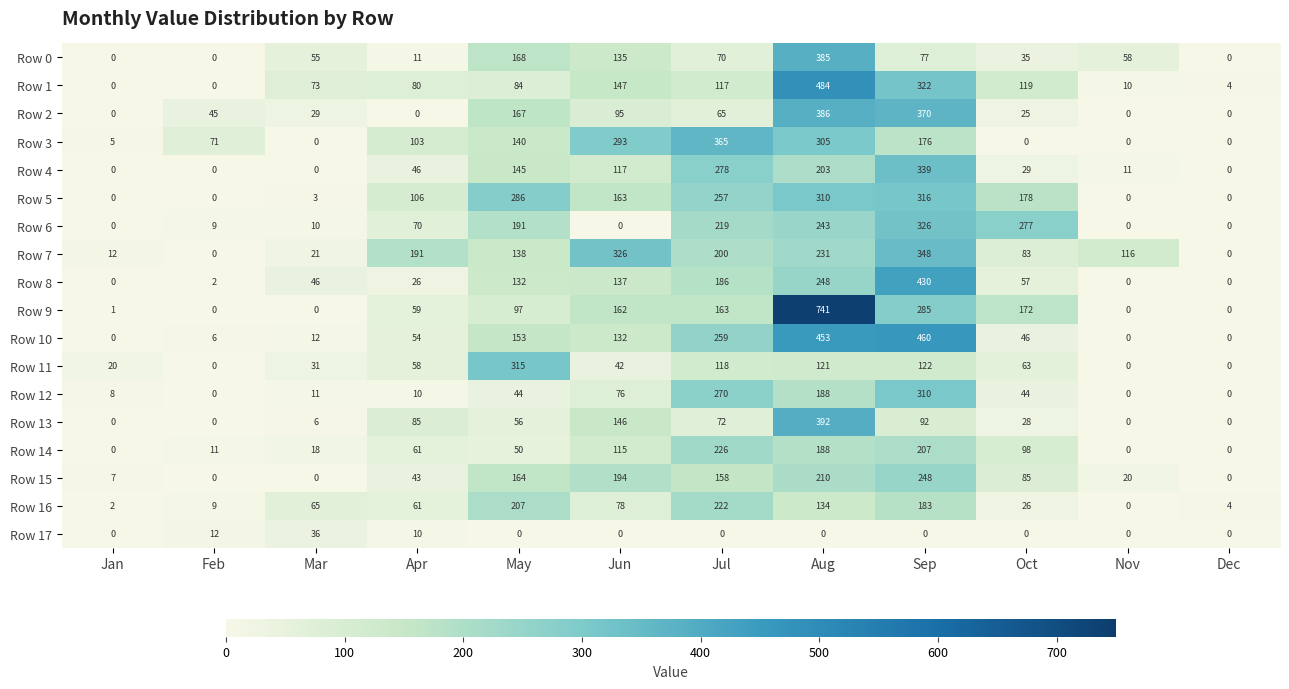

What is the approximate value of Row 8 at Oct?

57